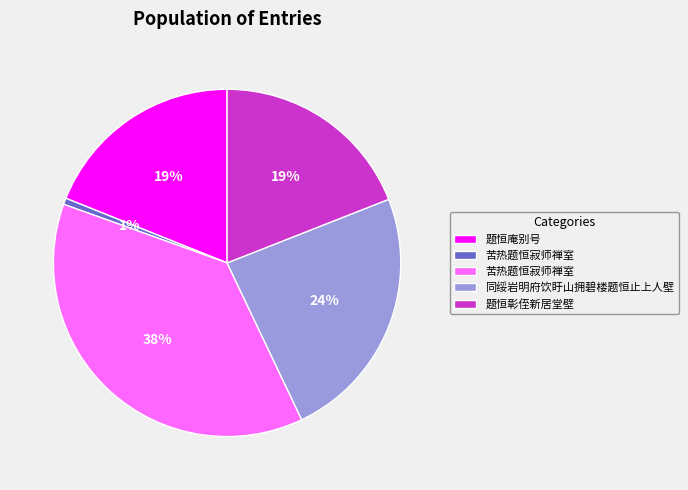

To the nearest percent, what is the average slice percentage?

20%